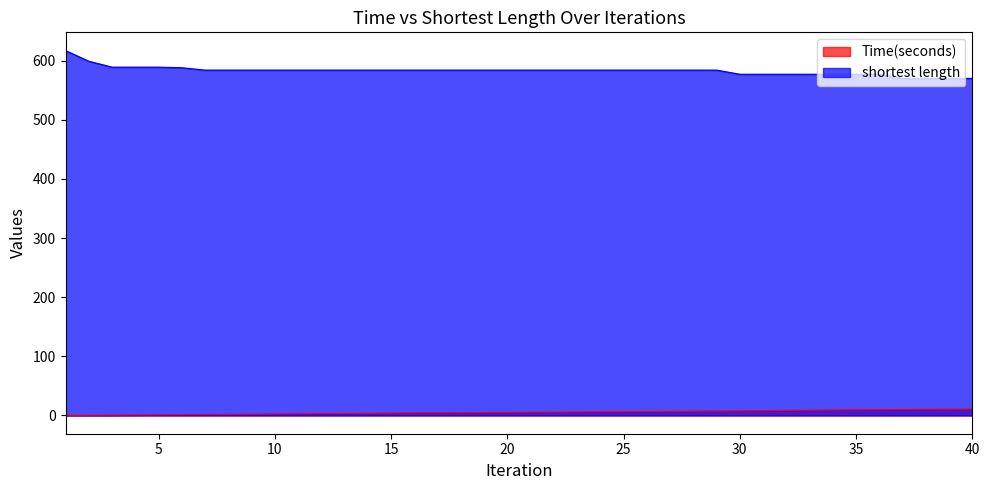

Which has a higher value, 8 or 10?

10